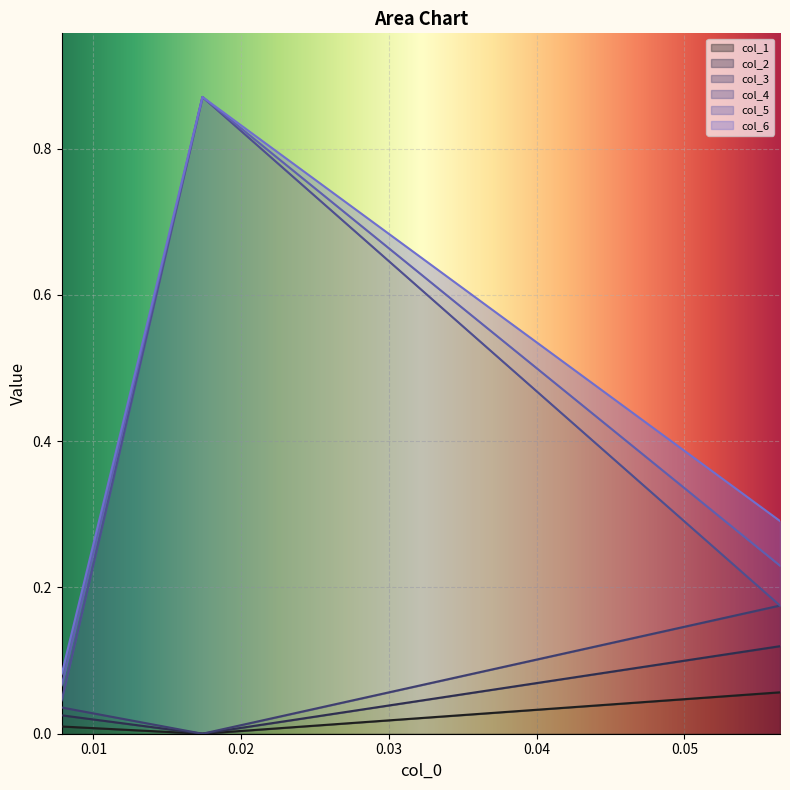

What are all the series names shown in the legend?

col_1, col_2, col_3, col_4, col_5, col_6